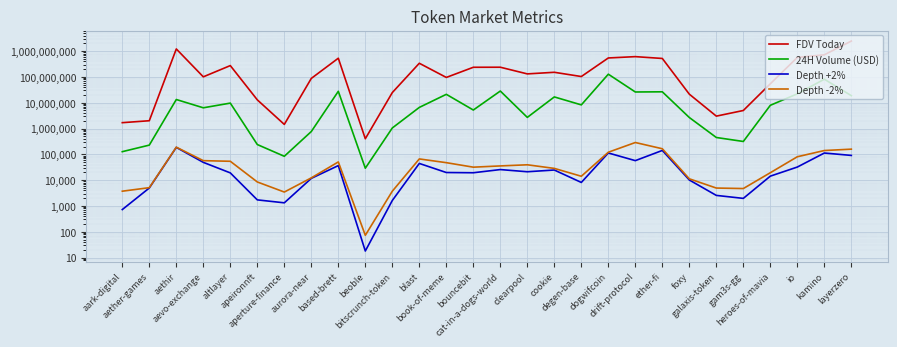

What is the spread (max minus min) of values at drift-protocol?

608343103.6